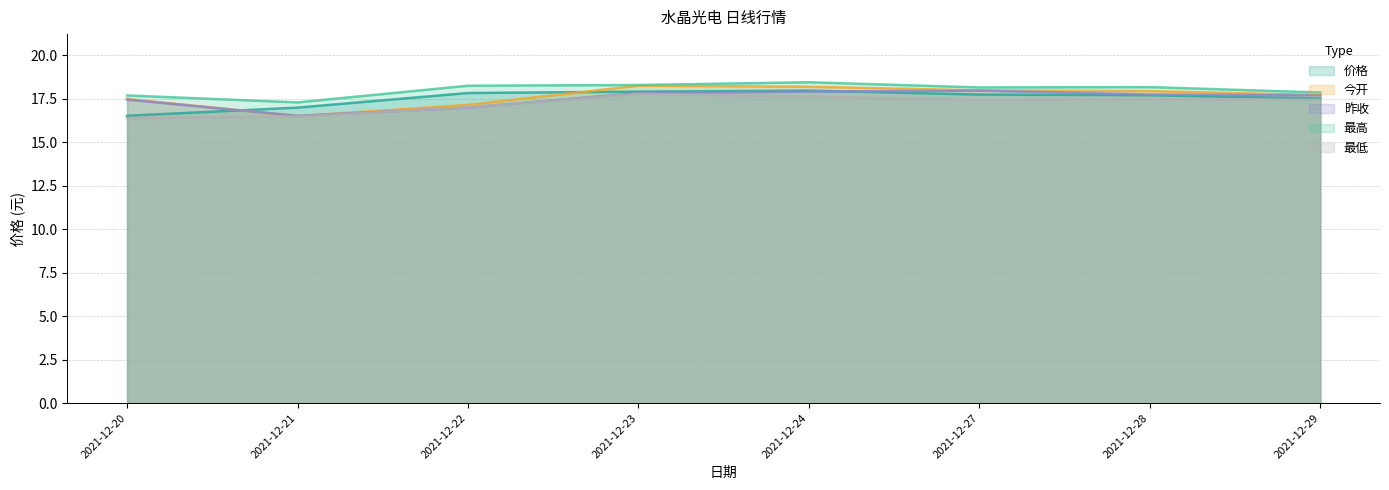

What is the total value across all series at 2021-12-29?

88.3